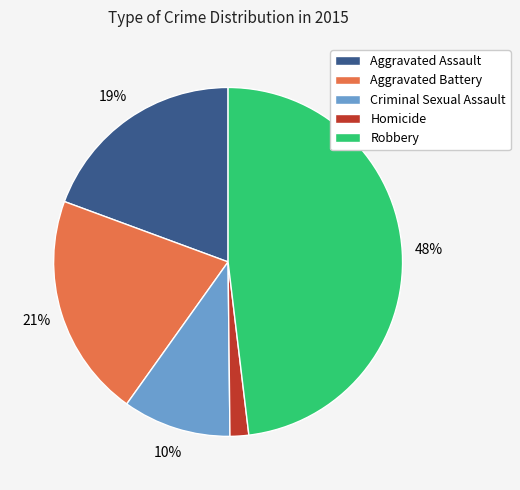

Which has a higher value, Criminal Sexual Assault or Aggravated Assault?

Aggravated Assault